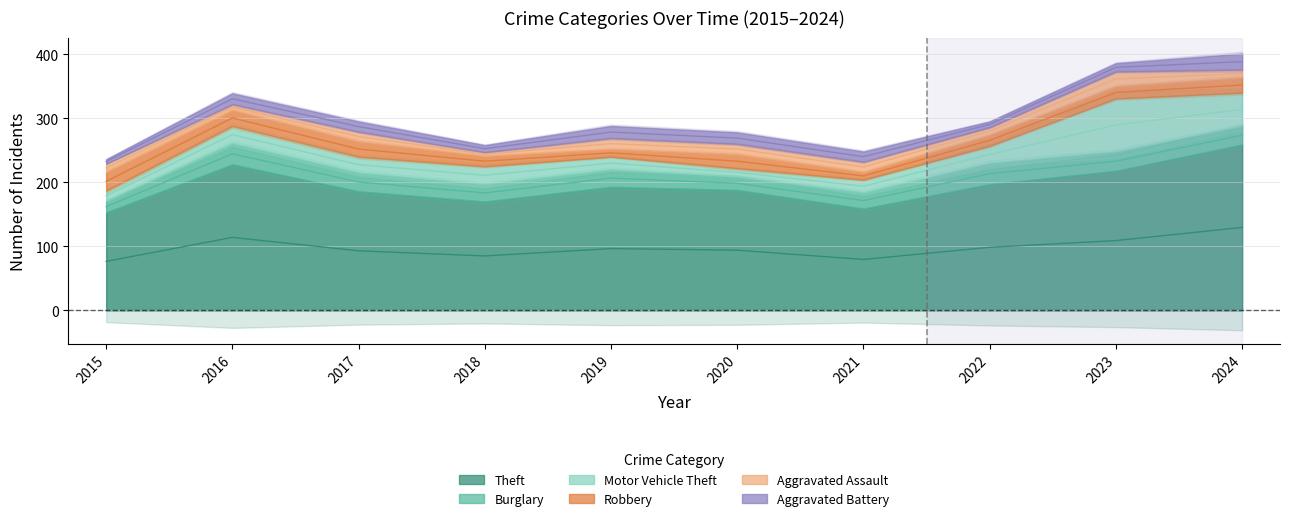

Does the chart have visible grid lines?

Yes